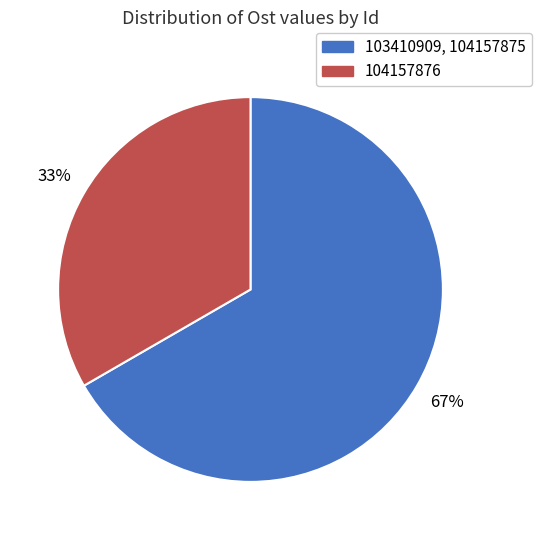

Which slice is the largest?

103410909, 104157875